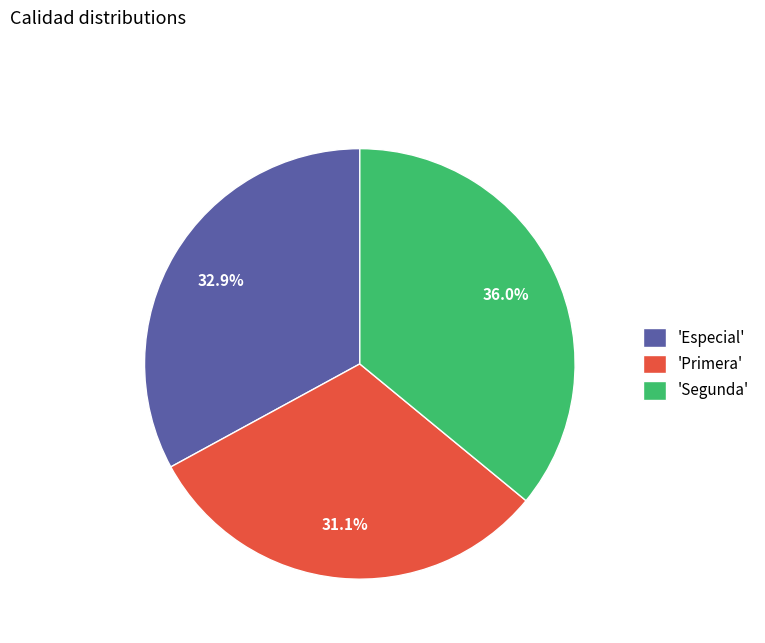

Is there any slice that represents more than half of the pie?

No